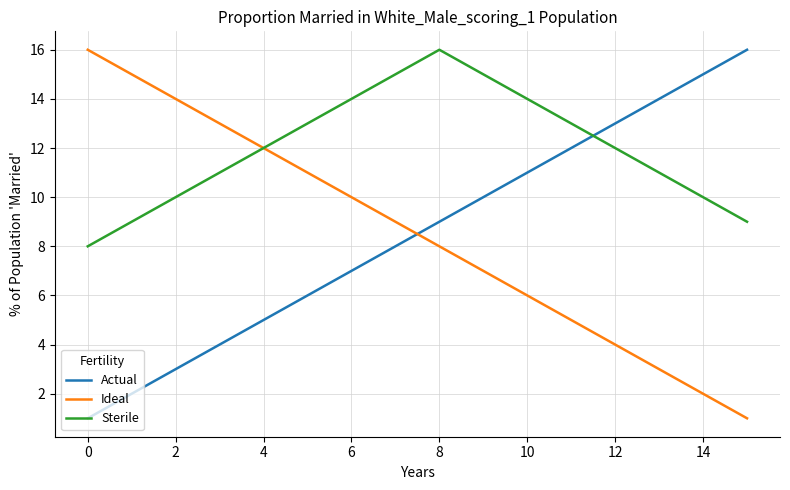

Which series has the largest total across all categories?

Sterile